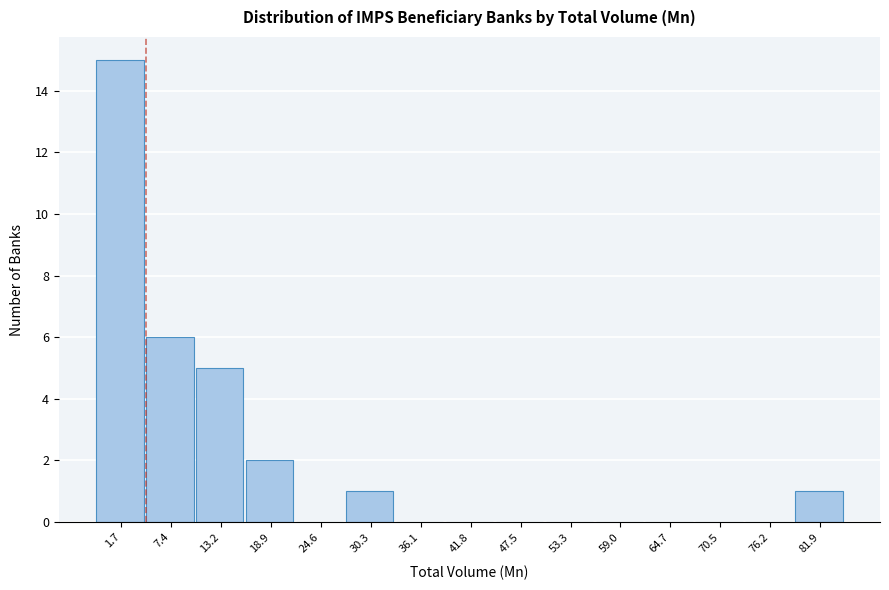

Reading left to right, extract all data points from this chart.

1.7=15	7.4=6	13.2=5	18.9=2	24.6=0	30.3=1	36.1=0	41.8=0	47.5=0	53.3=0	59.0=0	64.7=0	70.5=0	76.2=0	81.9=1